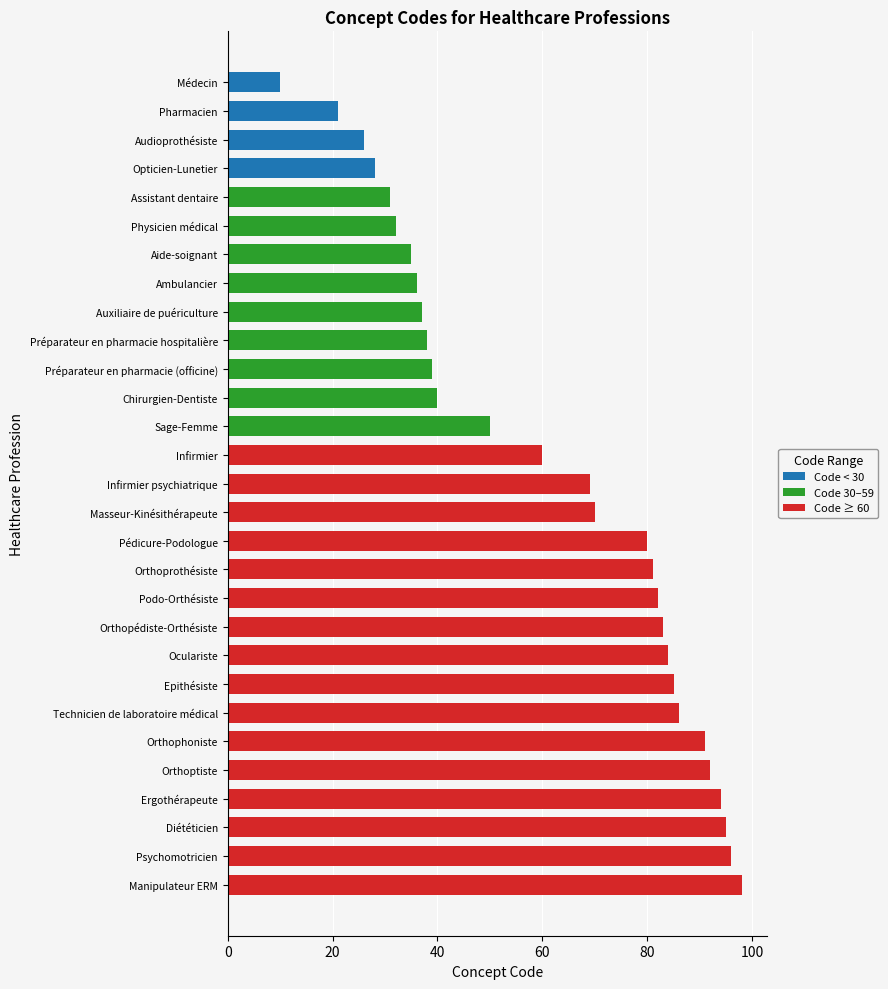

The value at Manipulateur ERM is 26. True or false?

False